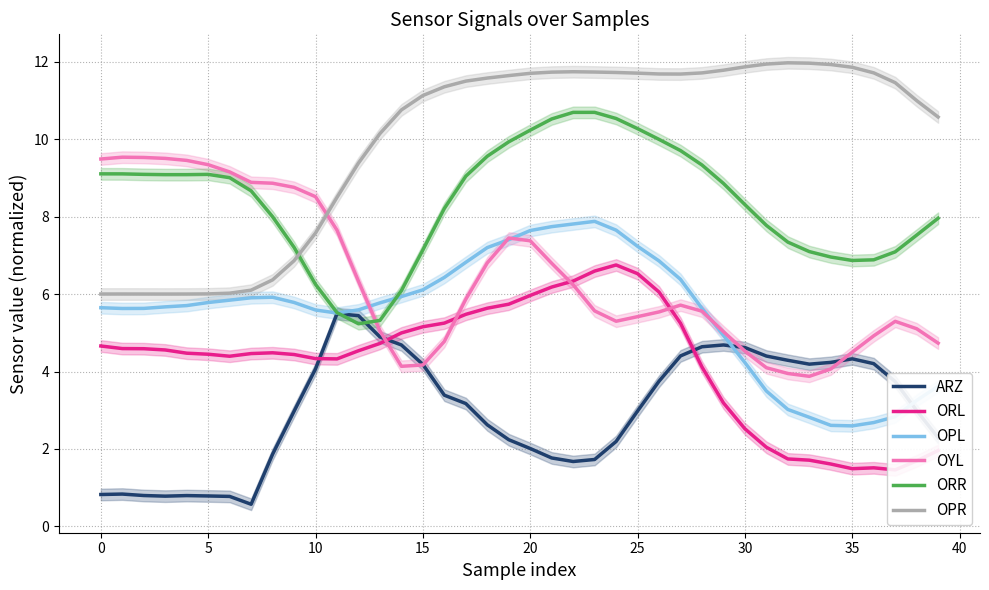

True or false: ORR has more than 0 points higher than both neighbors.

True